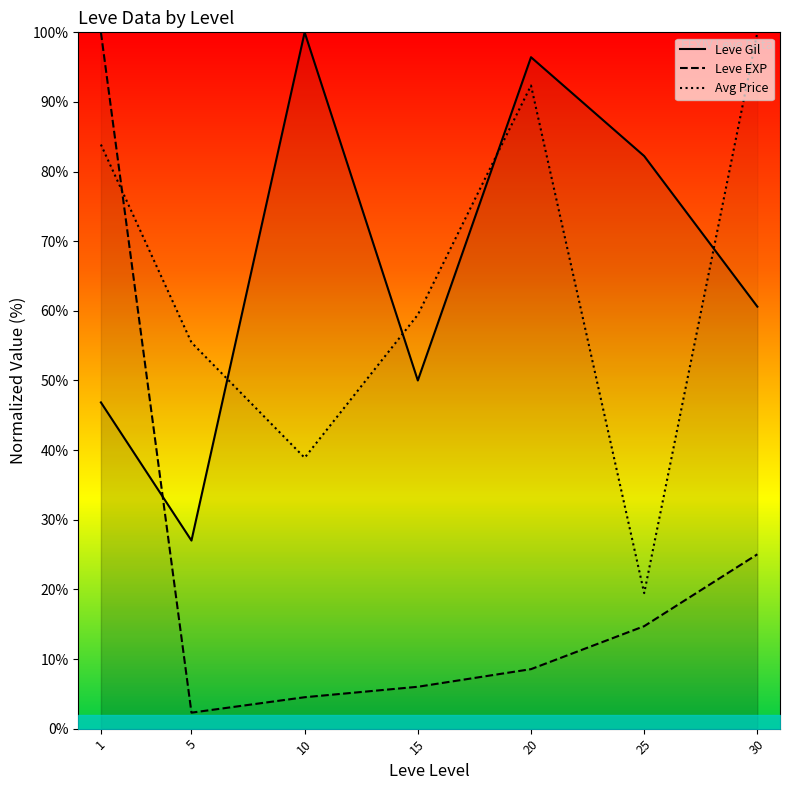

Which series has the widest spread of values?

Leve EXP